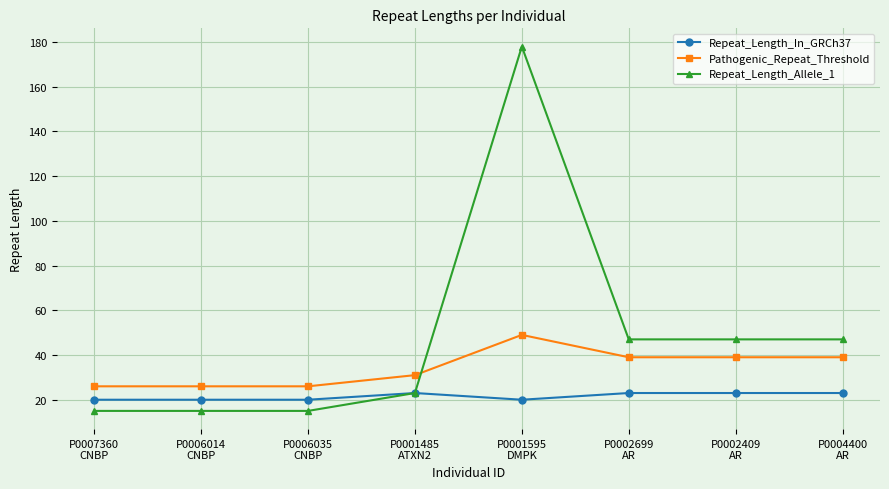

Reading right to left, extract all data points from this chart.

Repeat_Length_In_GRCh37: 23	23	23	20	23	20	20	20
Pathogenic_Repeat_Threshold: 39	39	39	49	31	26	26	26
Repeat_Length_Allele_1: 47	47	47	178	23	15	15	15